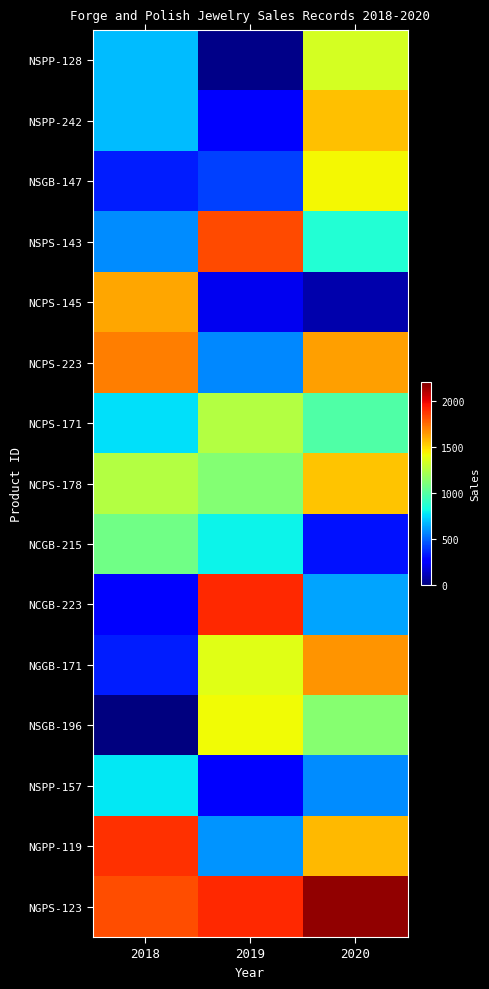

What is the spread (max minus min) of values at 2020?

2070